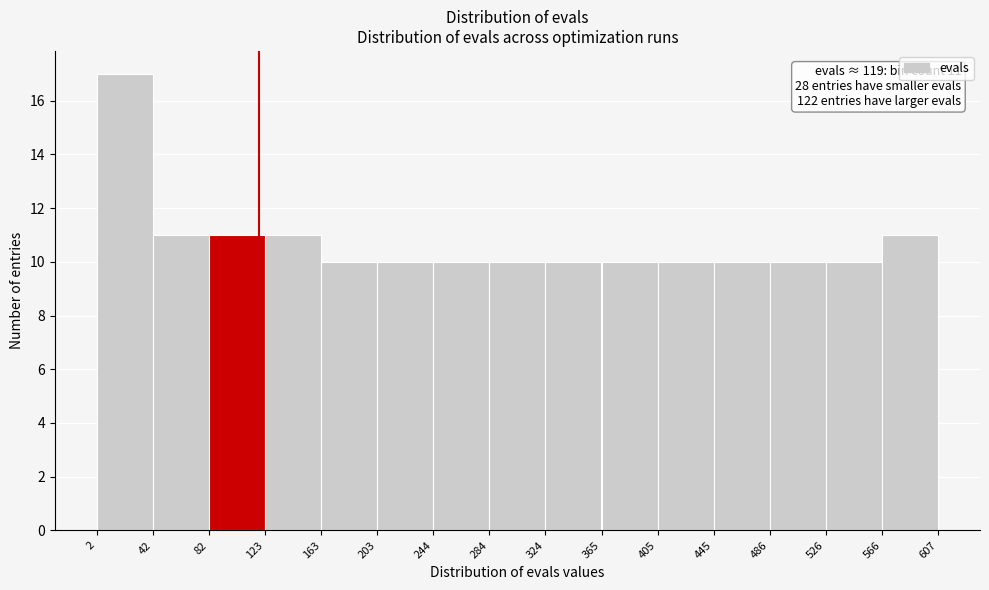

Which range on the x-axis has the tallest bar?

2 to 42